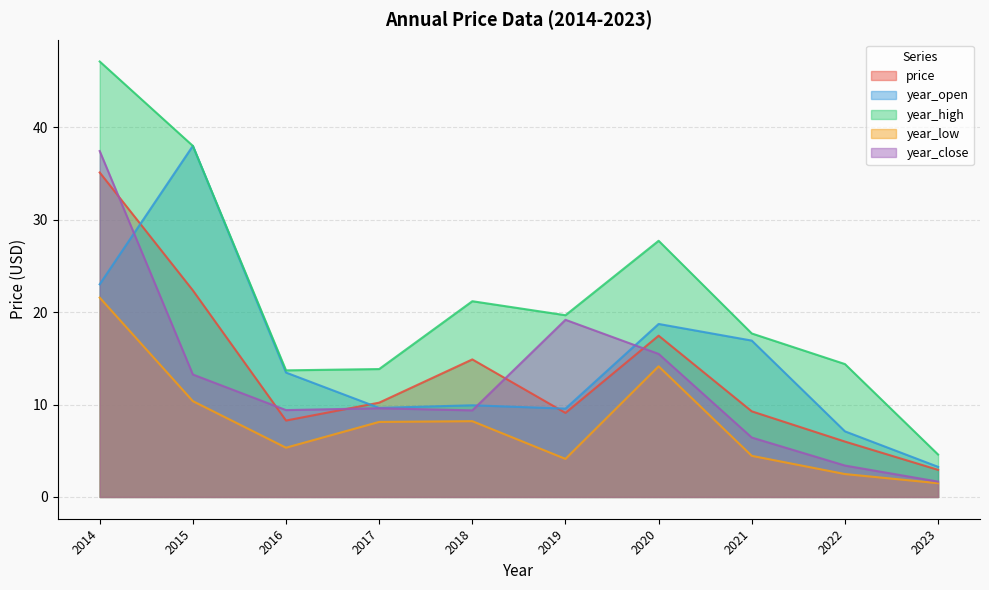

The year_close series shows 5.1 at 2018. True or false?

False